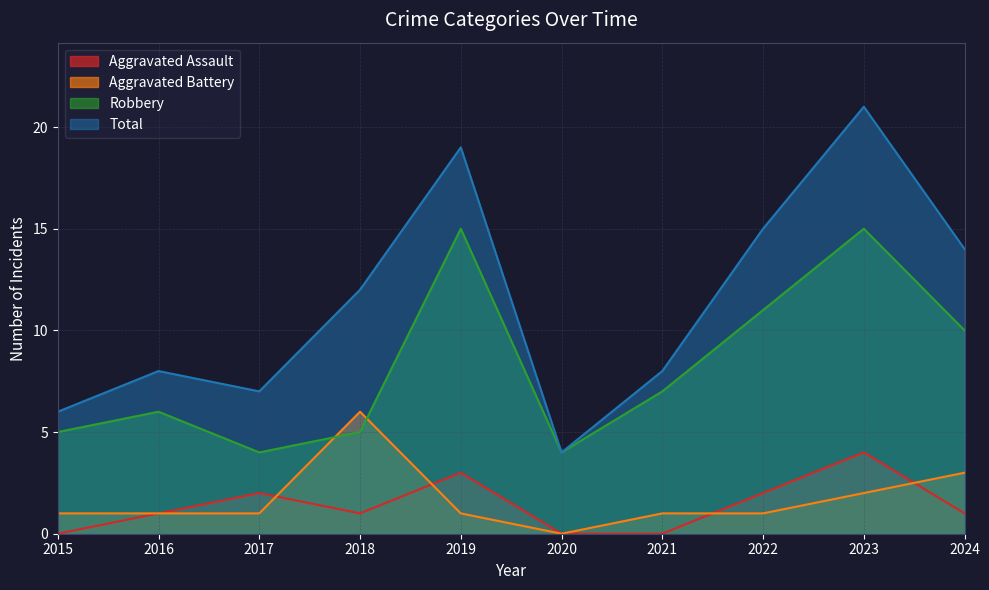

What is the sum of the Aggravated Assault values at 2023 and 2020?

4